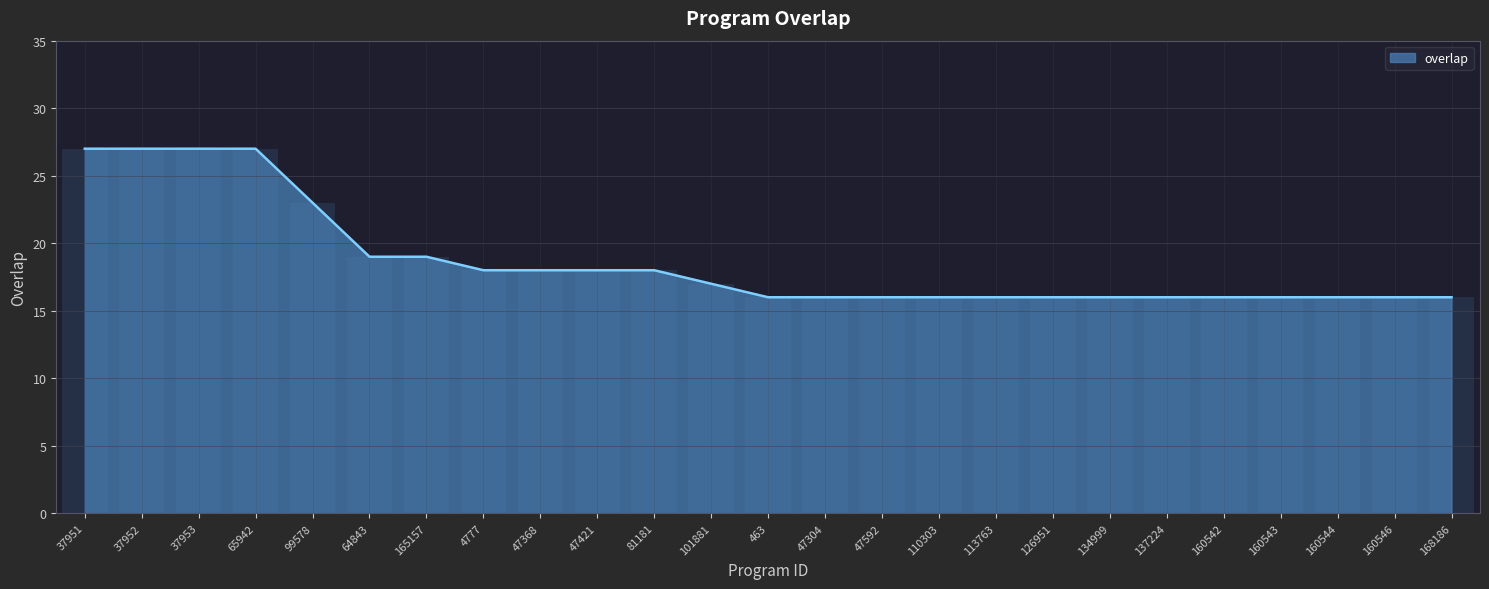

Read the value at 134999, to the nearest 10.

20